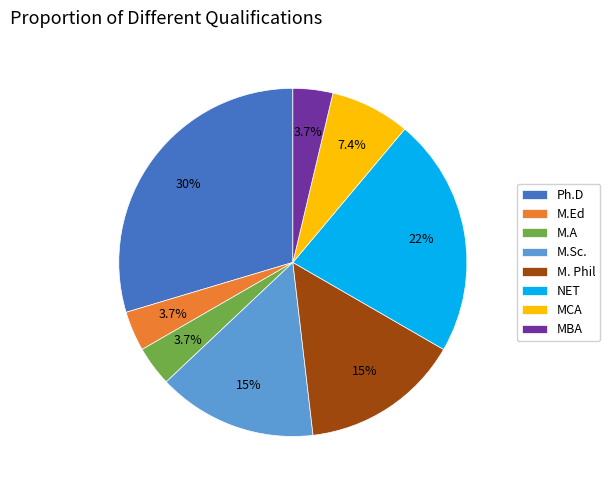

Count the number of slices in the pie.

8